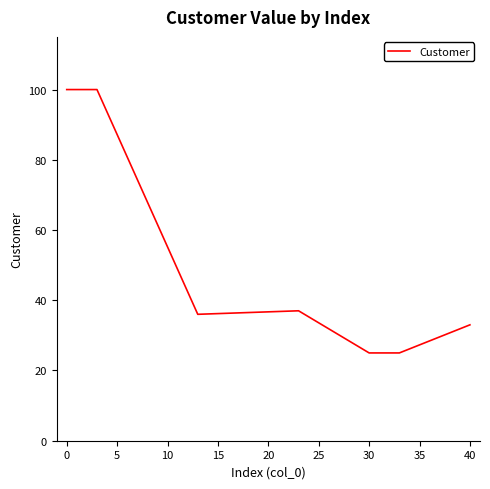

How many categories are shown in the chart?

7